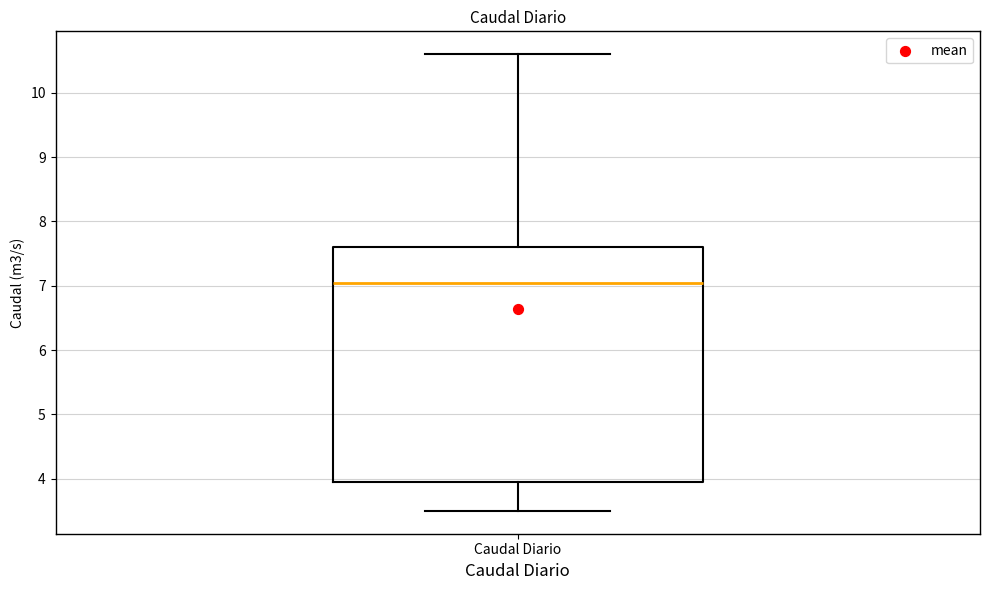

Where is the upper edge of the box for Caudal Diario on the y-axis? The values are not printed on the chart, so give them approximately, as read against the axis.

7.6